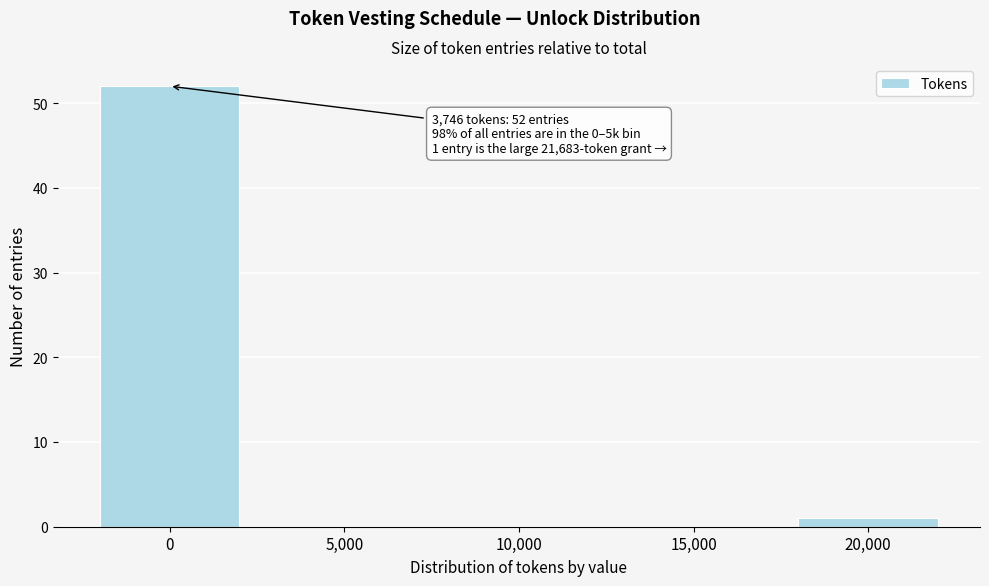

Reading left to right, transcribe all the data shown in this chart.

0=52	5,000=0	10,000=0	15,000=0	20,000=1